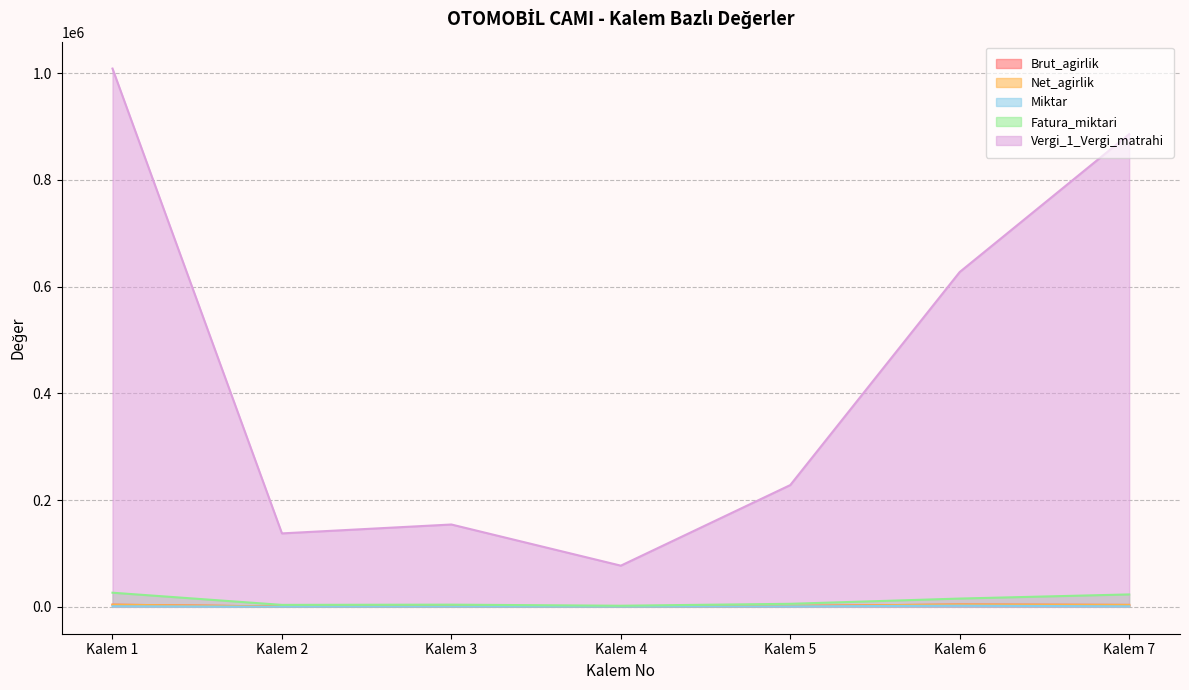

Reading left to right, extract all data points from this chart.

Brut_agirlik: 3971.1	583.5	1043.1	521.5	1563.3	4299.1	3525.6
Net_agirlik: 3971.1	583.5	1043.1	521.5	1563.3	4299.1	3525.6
Miktar: 1050.0	150.0	380.0	190.0	760.0	2090.0	898.0
Fatura_miktari: 26415.2	3603.2	4039.5	2019.8	5617.5	15448.1	23197.6
Vergi_1_Vergi_matrahi: 1008323.5	137540.2	154196.9	77098.5	228080.4	627221.0	885499.4